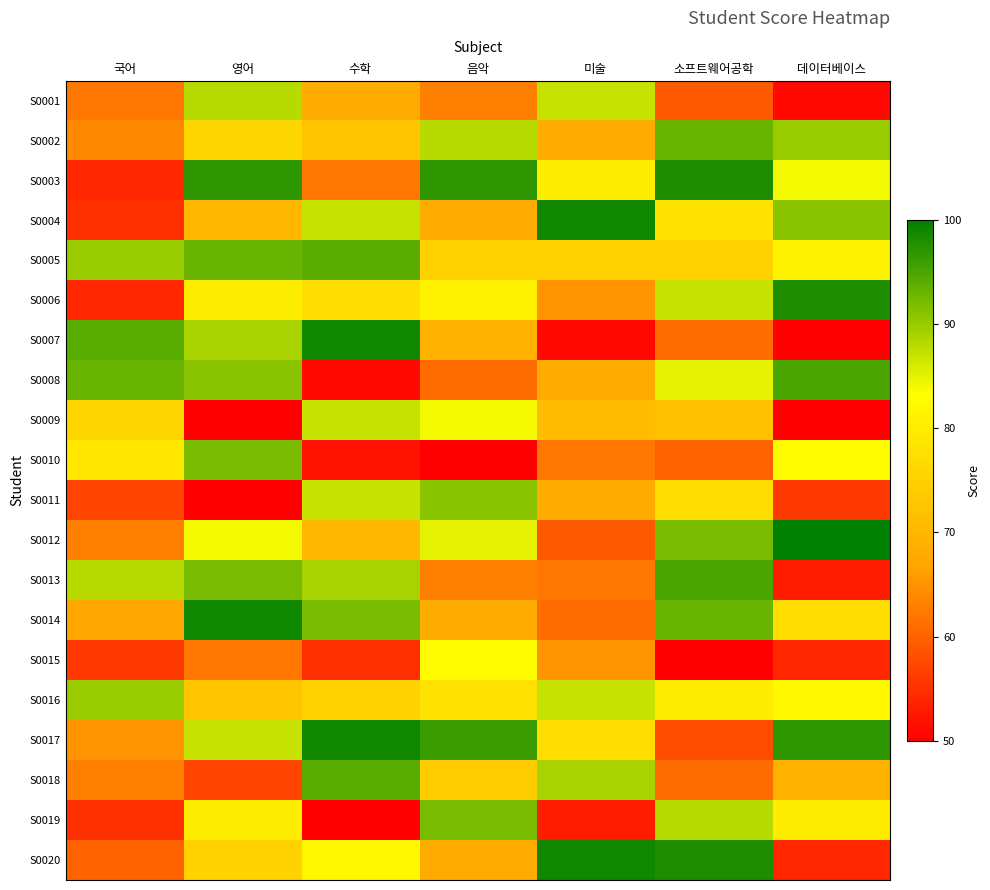

What is the spread (max minus min) of values at 국어?

40